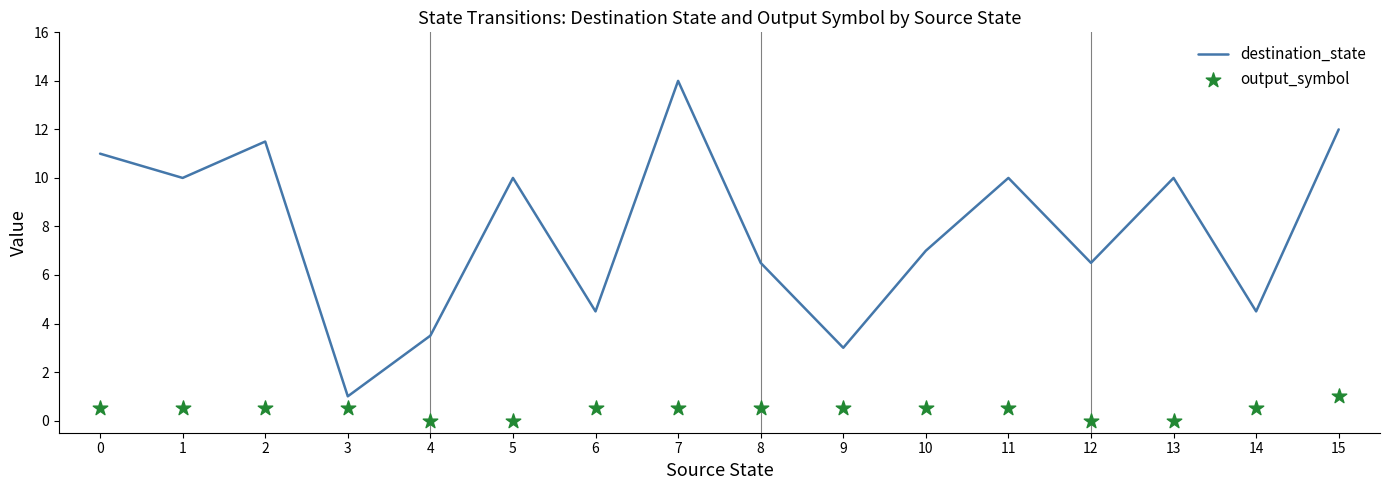

Which series contains the lowest Y value?

output_symbol